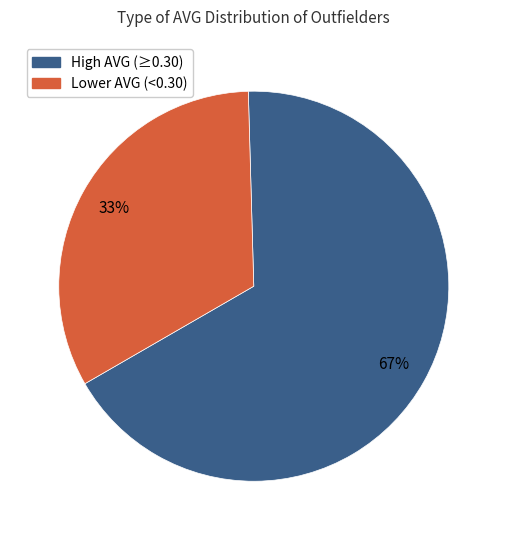

Rank the categories by value from highest to lowest.

High AVG (≥0.30), Lower AVG (<0.30)